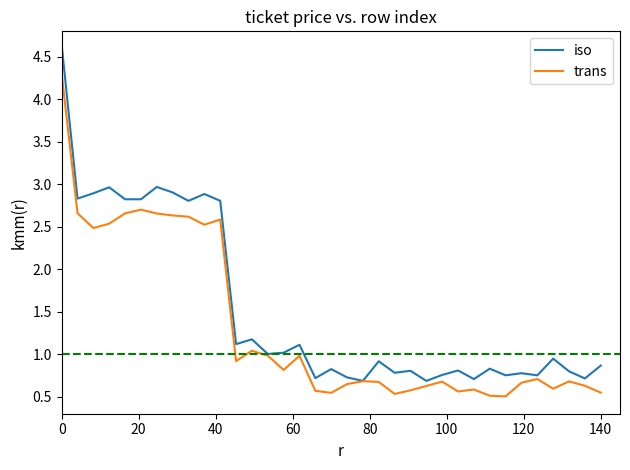

What is the highest value of the trans series?

4.3